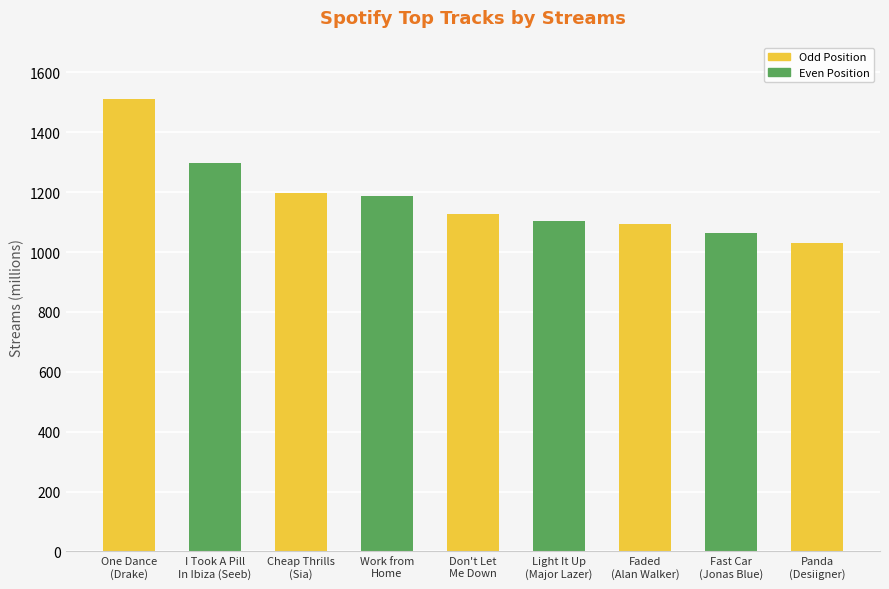

Rank the categories by value from lowest to highest.

Panda
(Desiigner), Fast Car
(Jonas Blue), Faded
(Alan Walker), Light It Up
(Major Lazer), Don't Let
Me Down, Work from
Home, Cheap Thrills
(Sia), I Took A Pill
In Ibiza (Seeb), One Dance
(Drake)